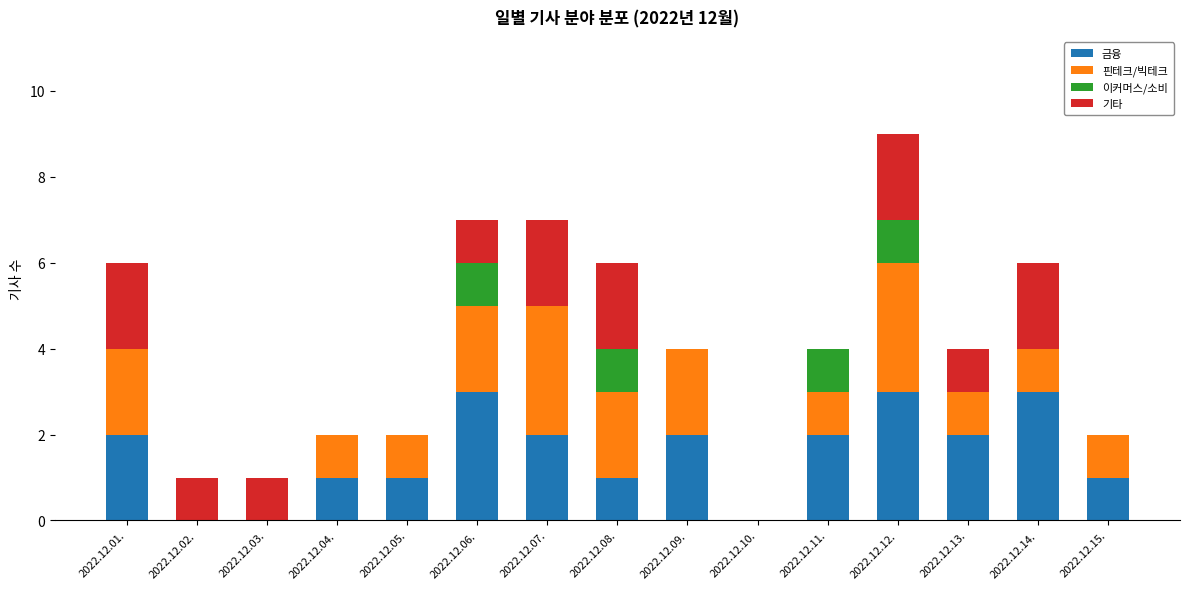

The value of 금융 at 2022.12.07. is 3. True or false?

False